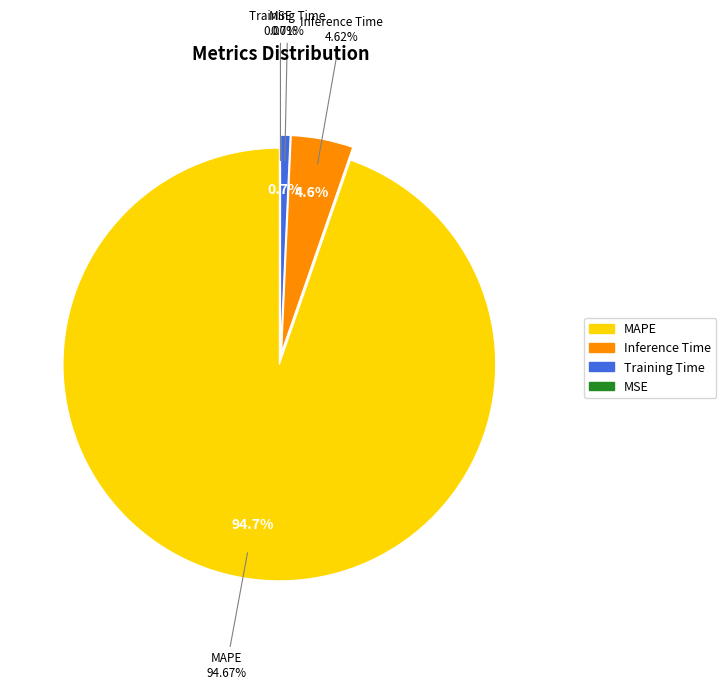

Count the number of slices in the pie.

4